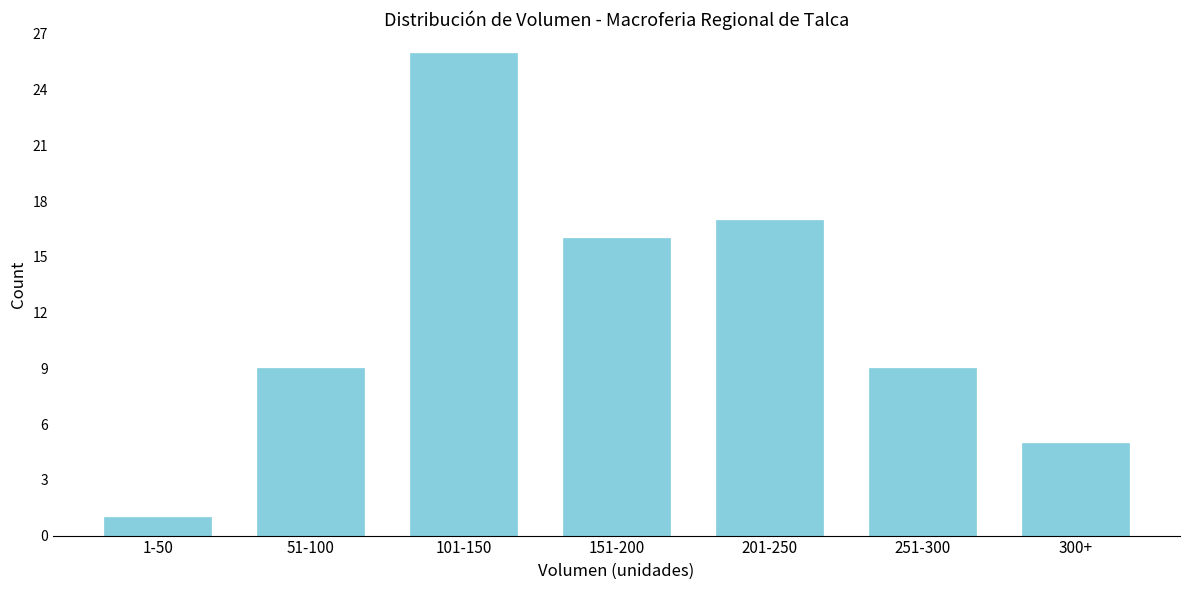

Reading right to left, list all the values displayed in this chart.

300+=5	251-300=9	201-250=17	151-200=16	101-150=26	51-100=9	1-50=1